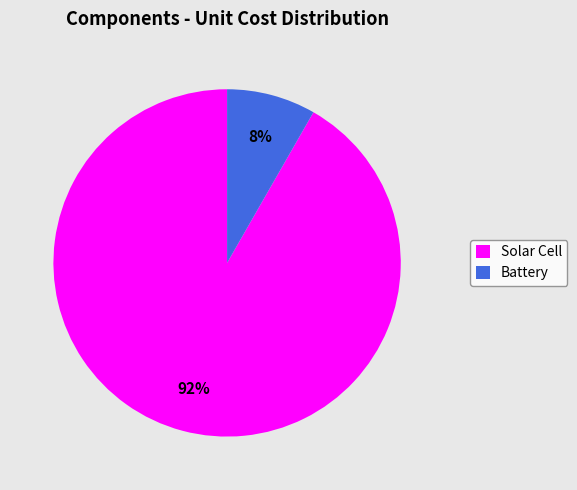

Is the sum of Solar Cell and Battery greater than half?

Yes